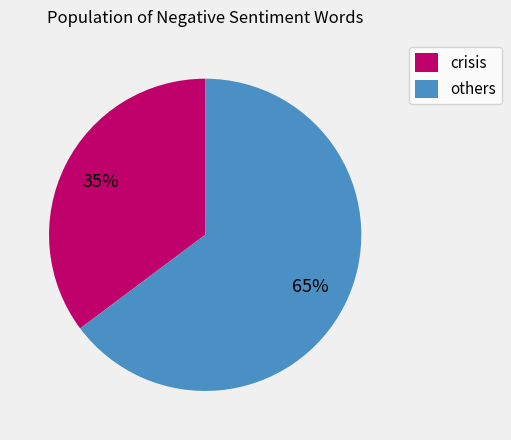

The others slice represents 58% of the pie. True or false?

False